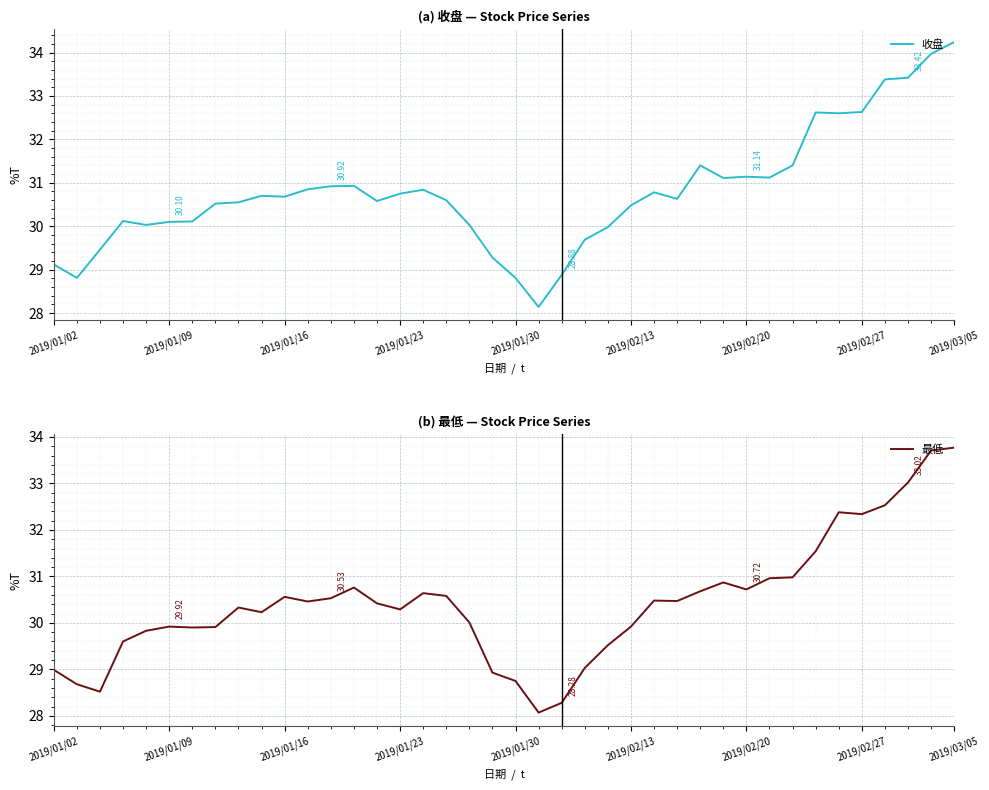

At 16, list the series in order from largest to smallest.

收盘, 最低